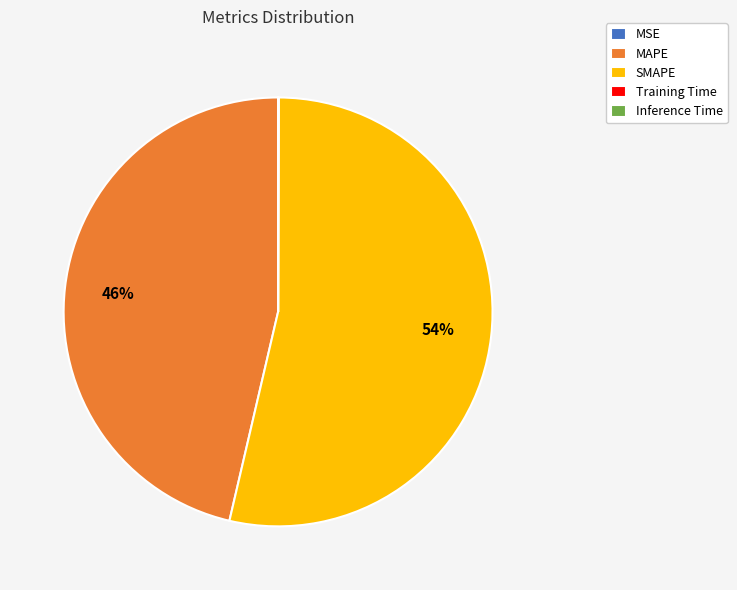

What is the majority slice?

SMAPE